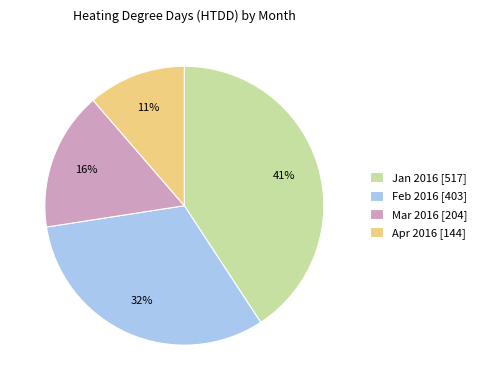

Between Mar 2016 [204] and Feb 2016 [403], which is larger?

Feb 2016 [403]